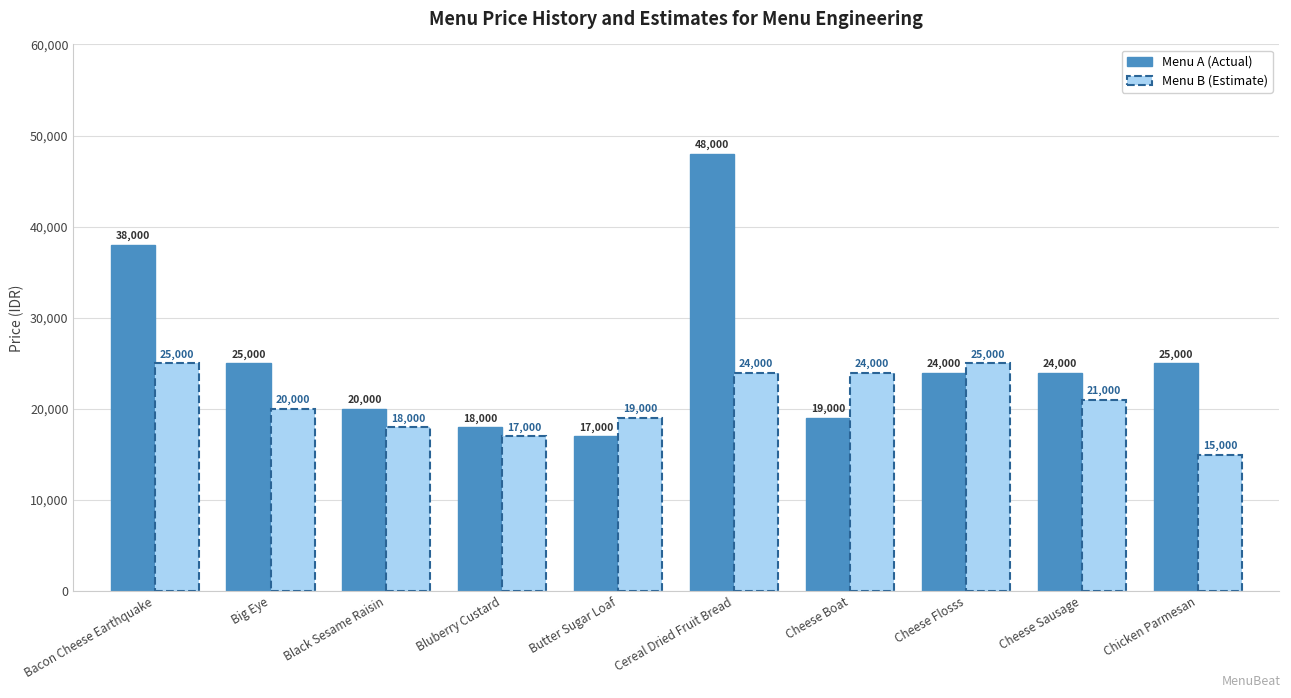

At Butter Sugar Loaf, list the series in order from smallest to largest.

Menu A (Actual), Menu B (Estimate)